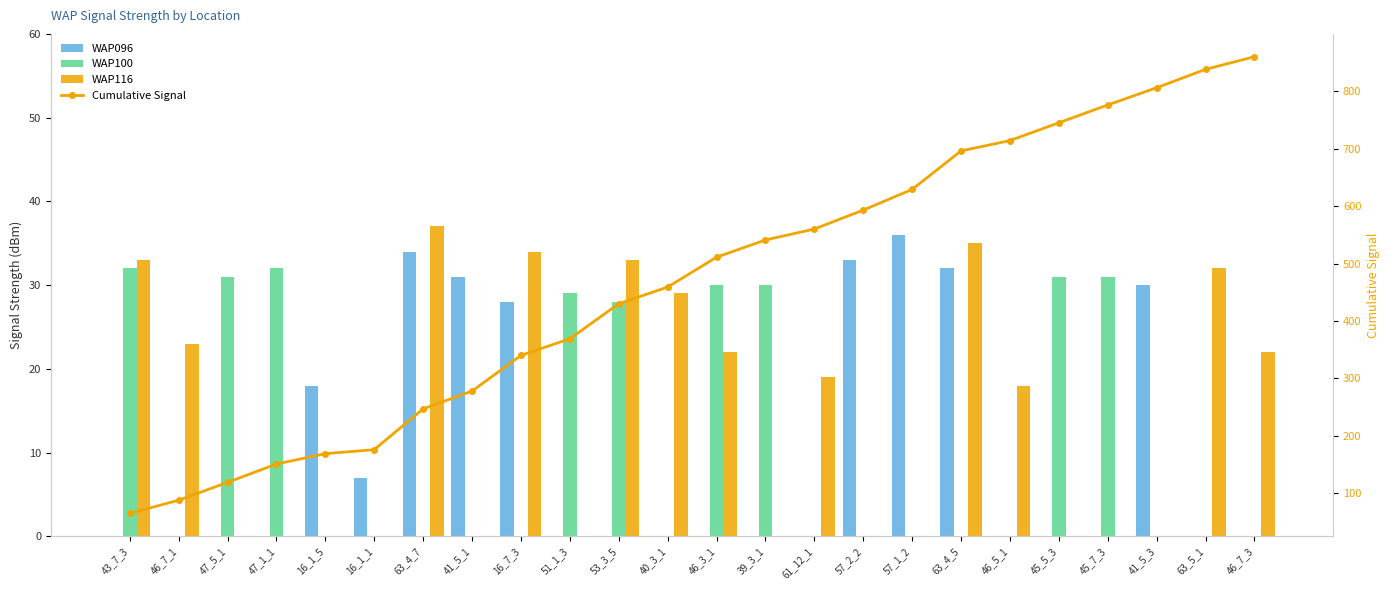

How many data points in WAP116 are above 18?

11